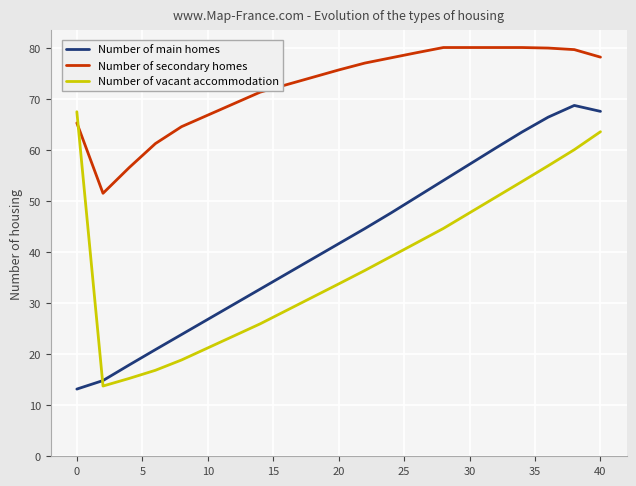

What is the difference between the maximum and minimum values in the Number of vacant accommodation series?

53.7